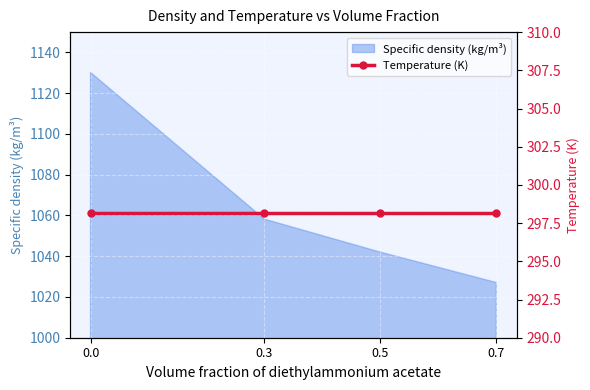

Where is the data nearest to the value 1078?

0.3